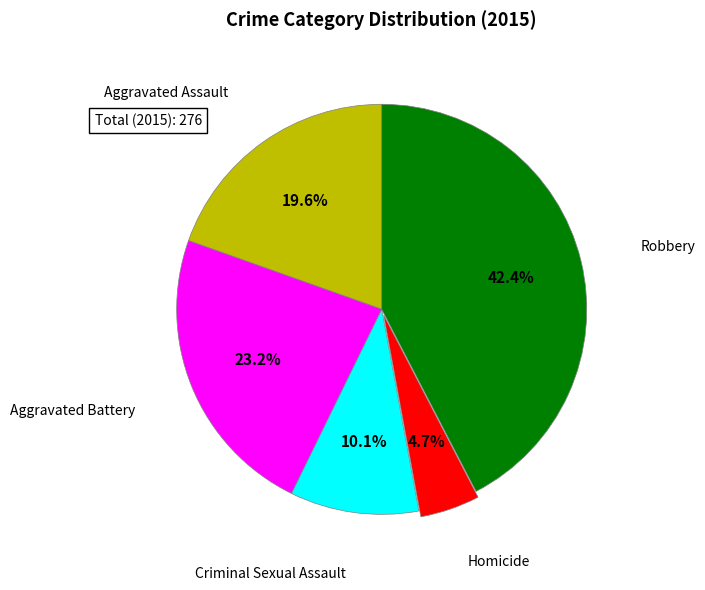

True or false: Robbery accounts for 42% of the total.

True